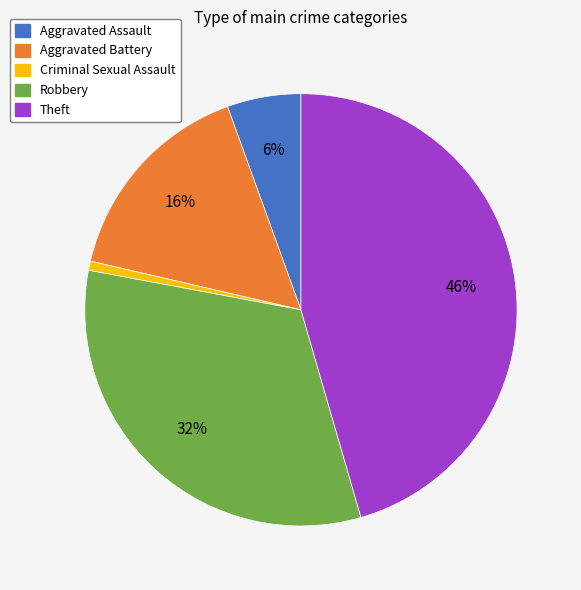

Between Theft and Robbery, which is larger?

Theft